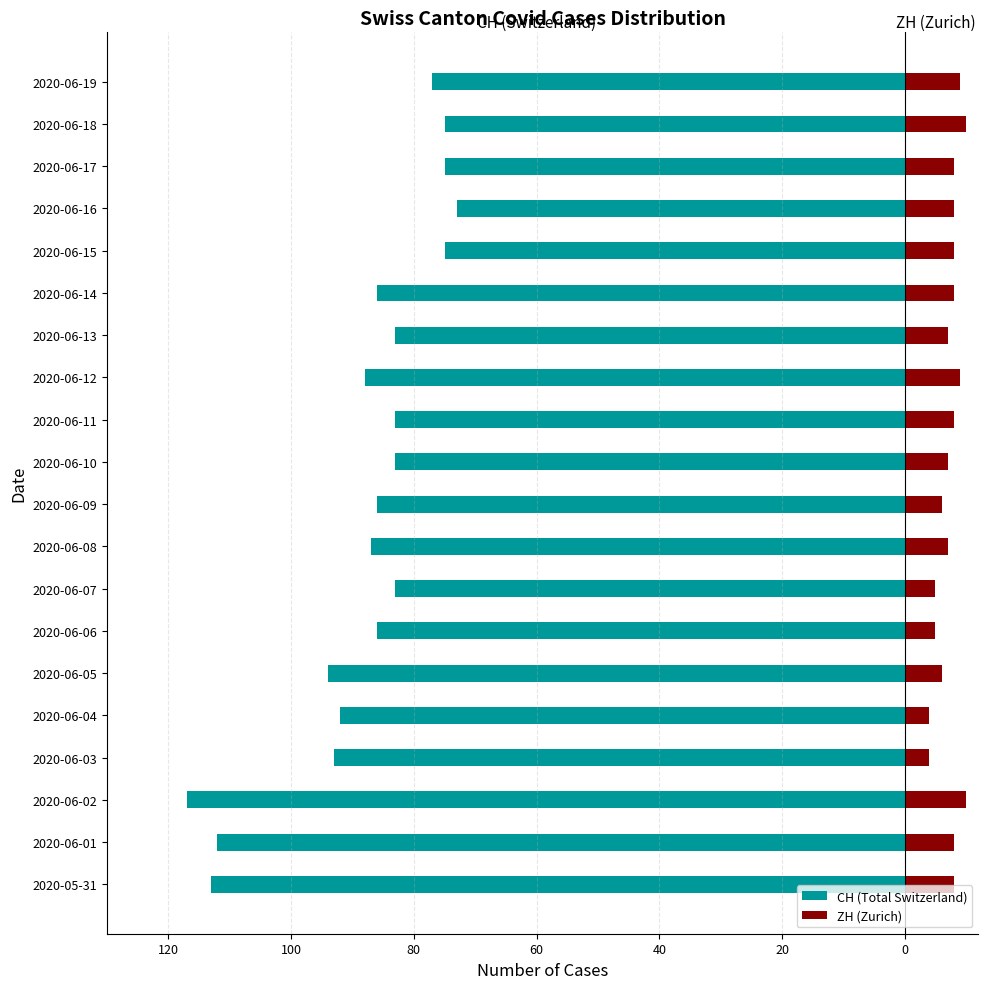

The value of ZH (Zurich) at 2020-06-07 is 5. True or false?

True